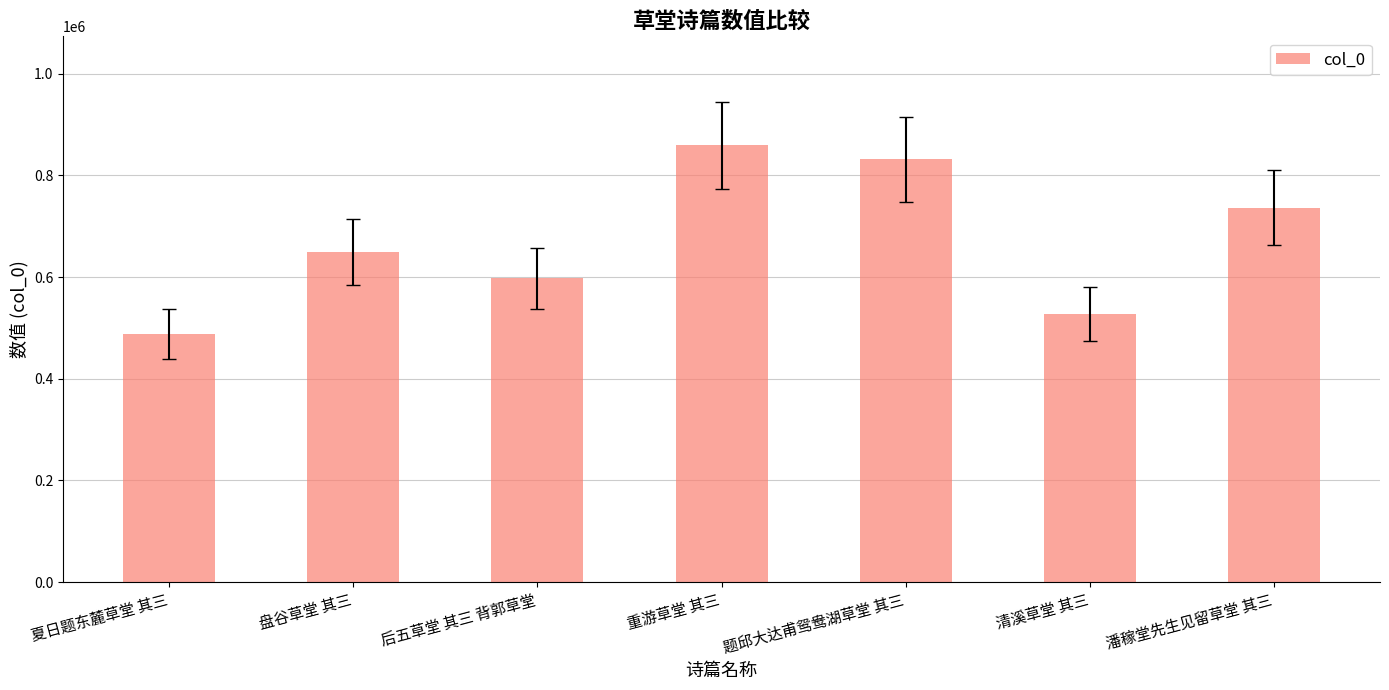

How many data points does each series have?

7